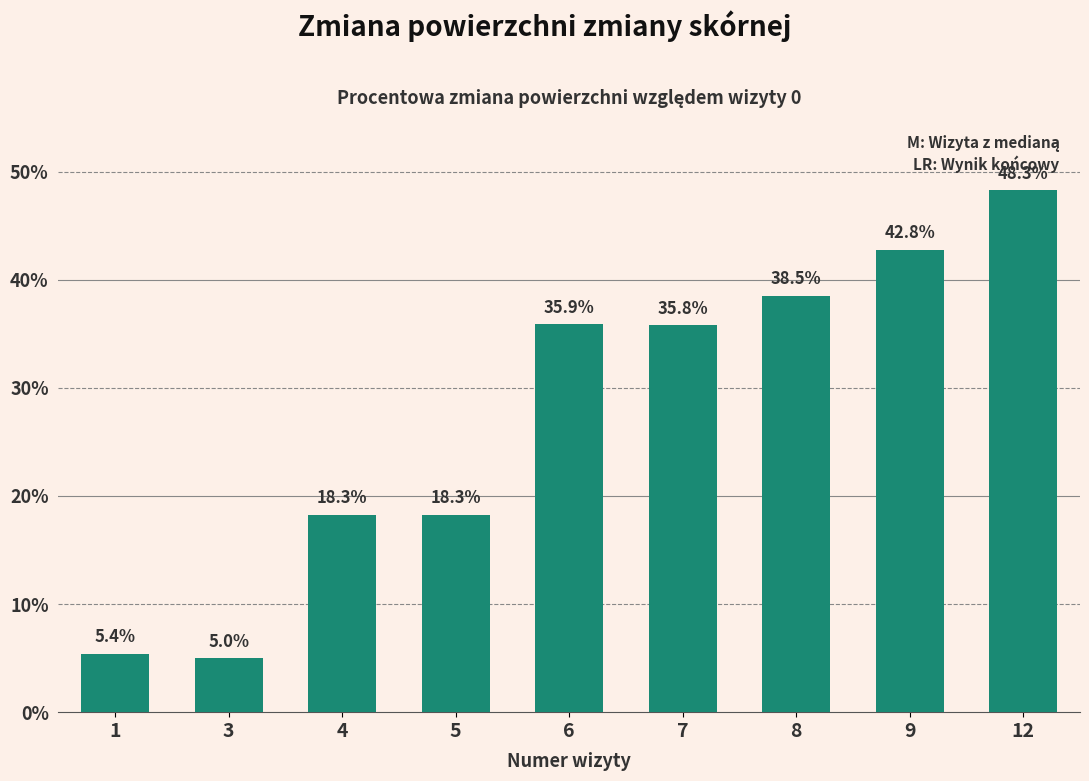

What is the difference between the maximum and minimum values?

43.3